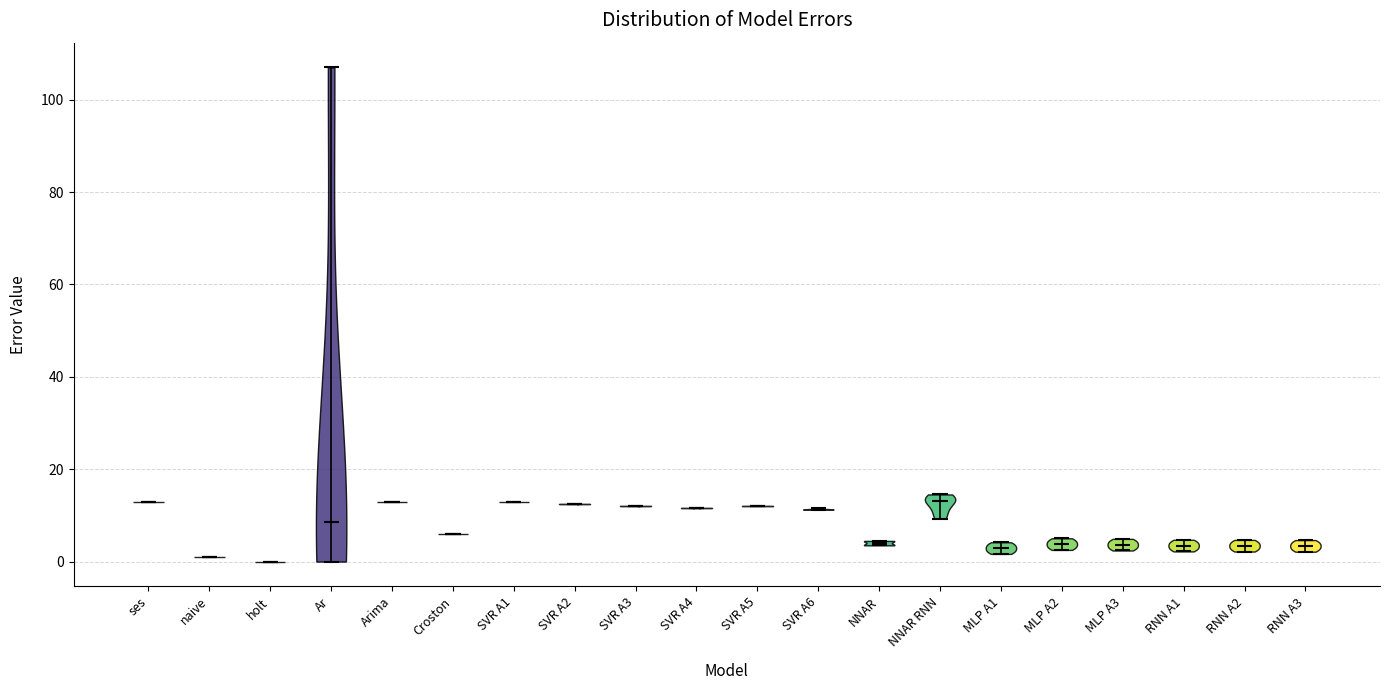

What is the lowest point the violin for naive reaches on the y-axis? The values are not printed on the chart, so give them approximately, as read against the axis.

2